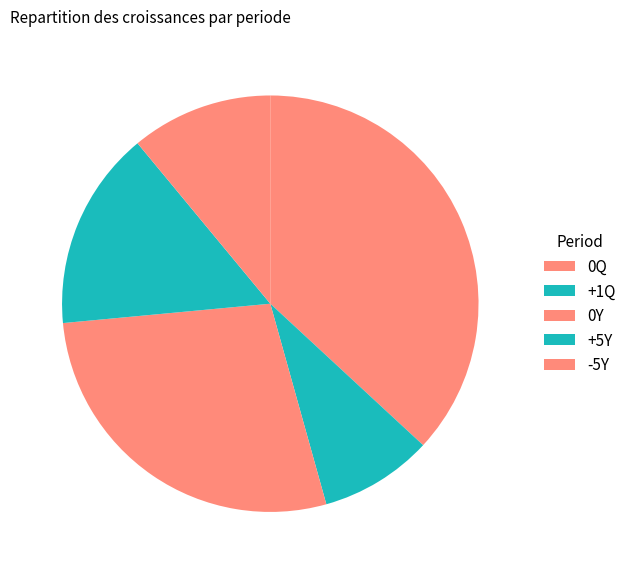

How many slices are in this pie chart?

5